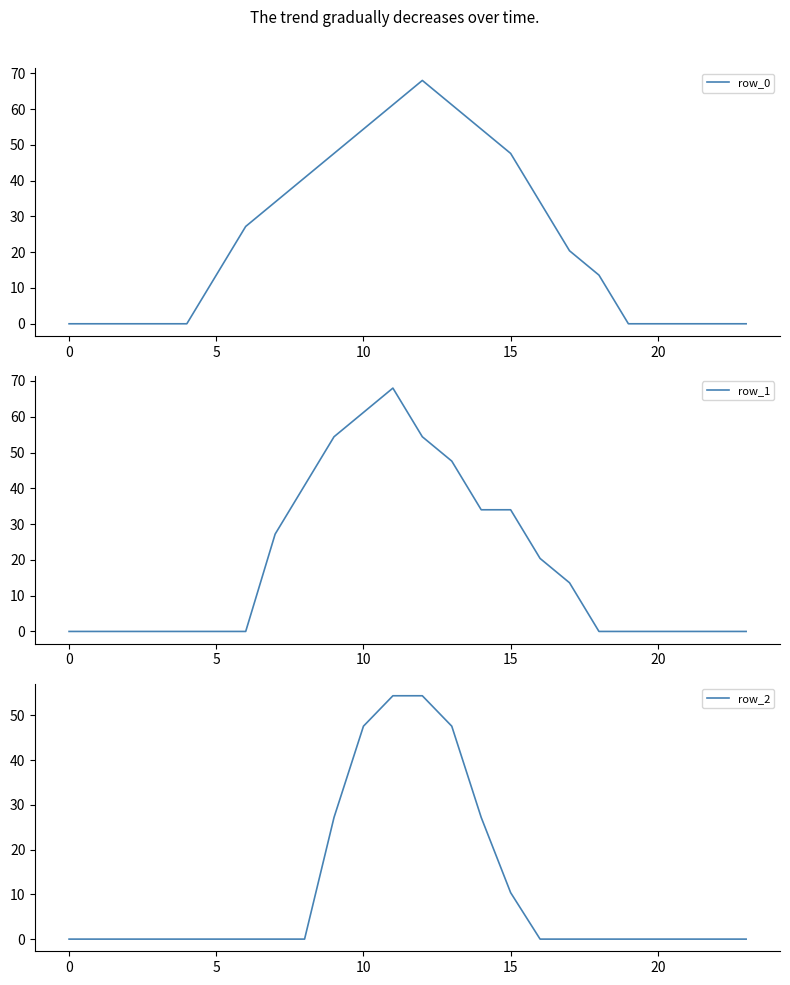

Which category has the highest value across all series?

12